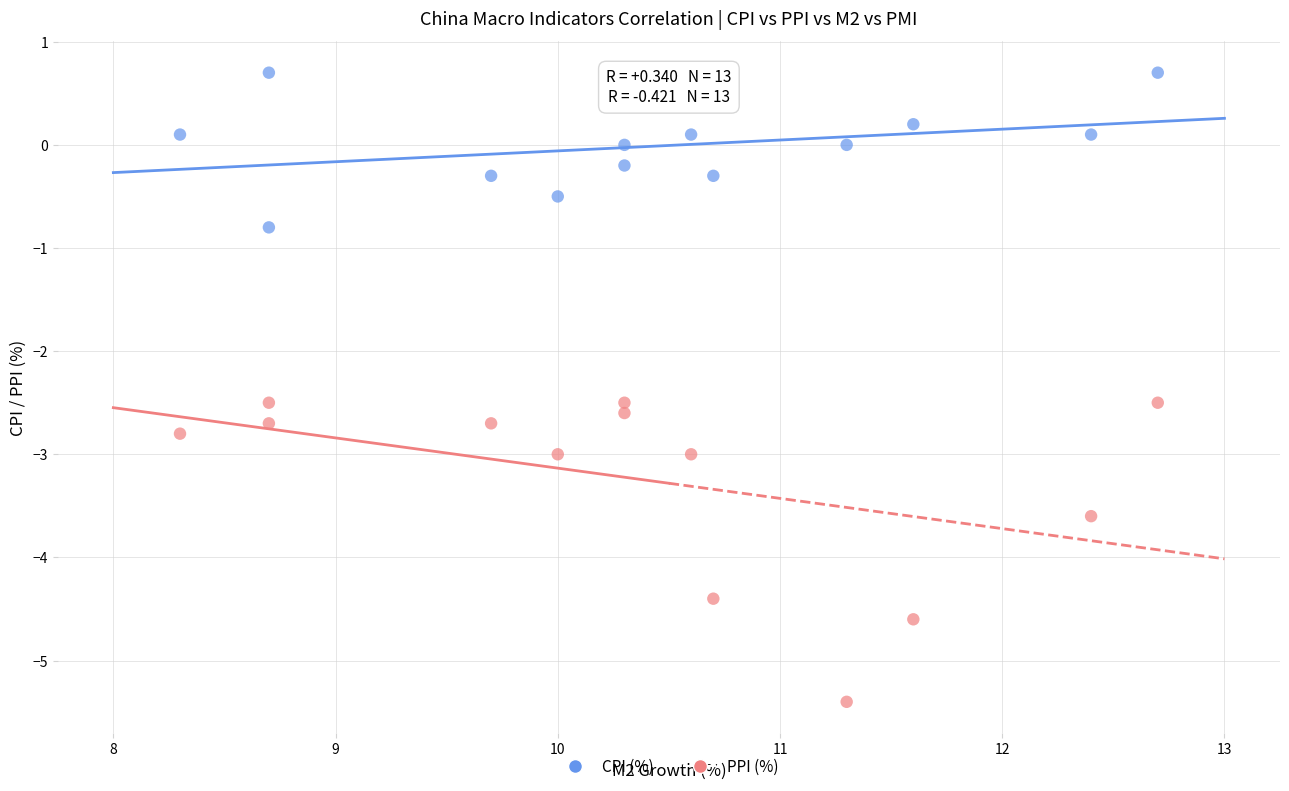

What are all the series names shown in the legend?

CPI (%), PPI (%)